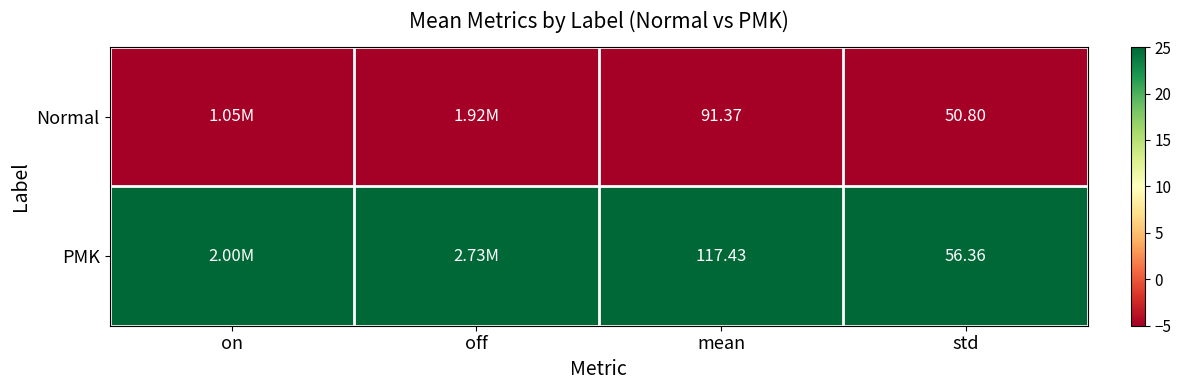

At how many categories does at least one series exceed 22?

4